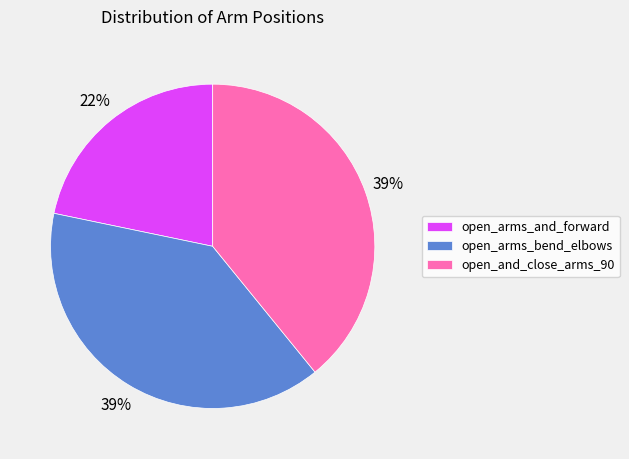

Does open_arms_bend_elbows account for over 50% of the chart?

No